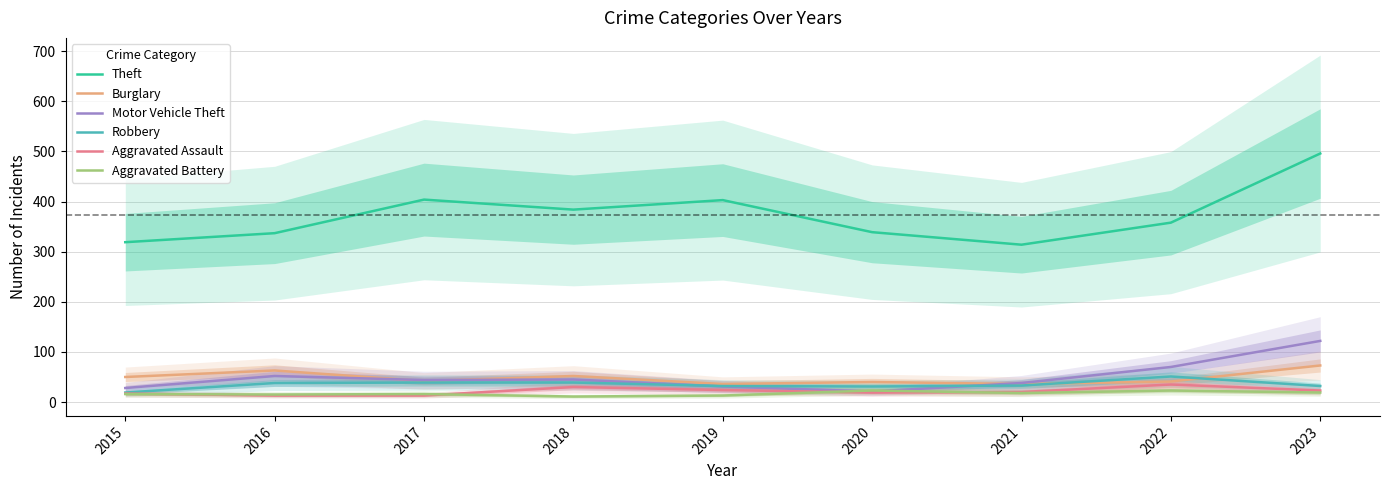

True or false: Robbery and Aggravated Assault cross at least once.

False